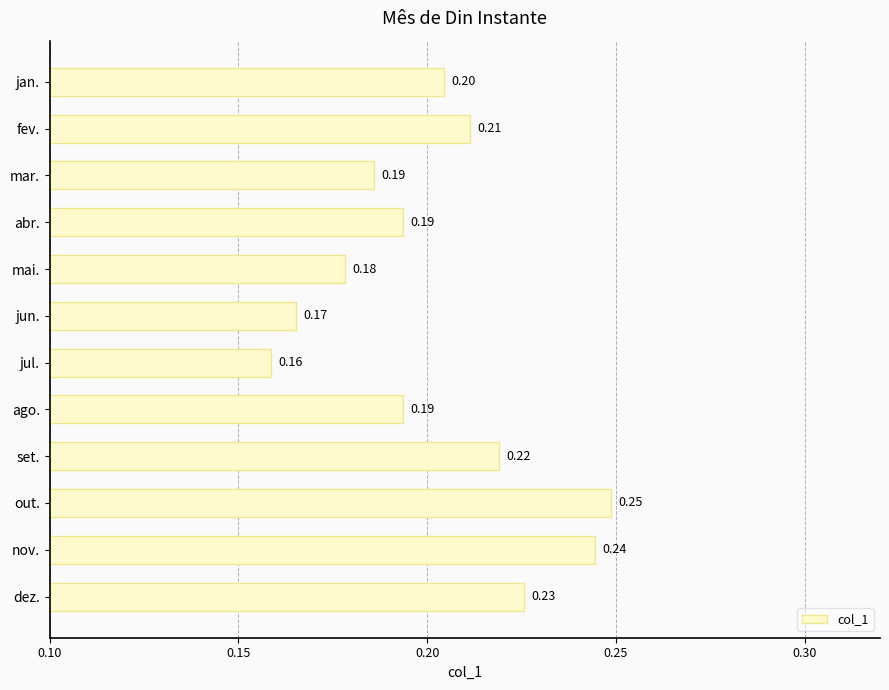

What is the average value?

0.2